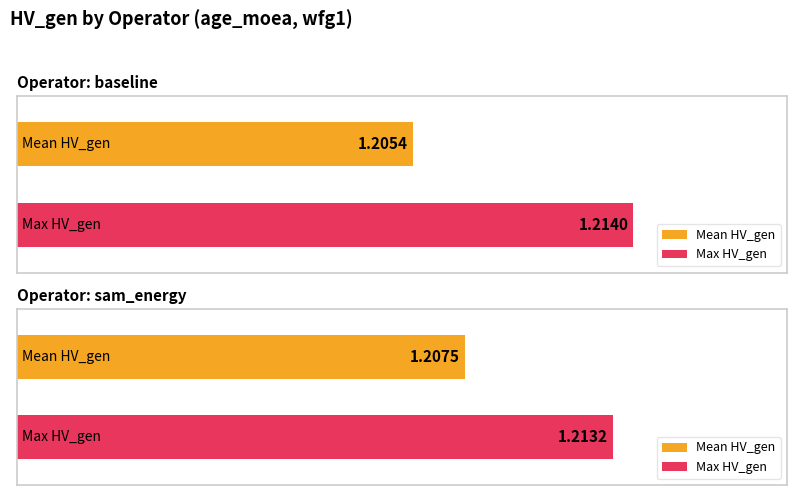

What is the smallest value displayed?

1.2